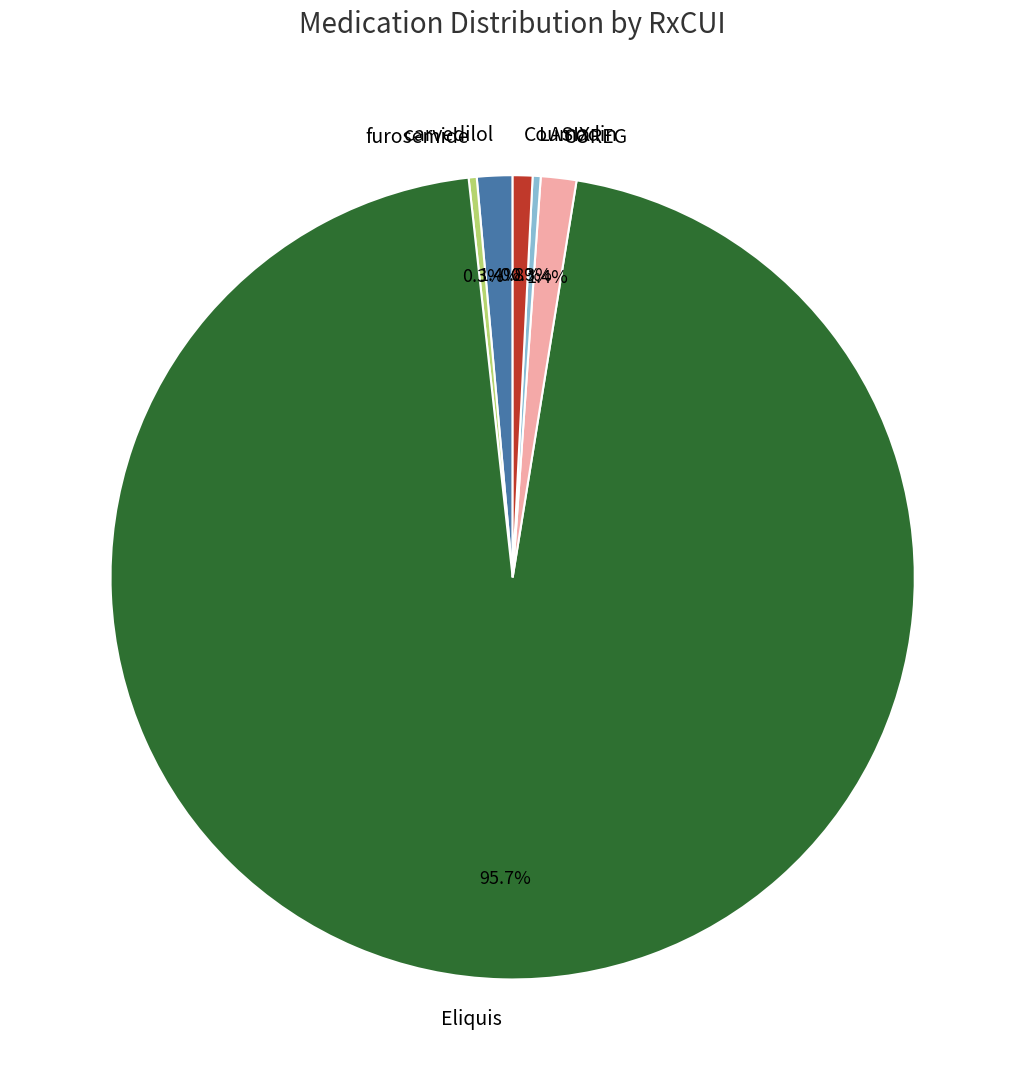

What percentage is the COREG slice, to the nearest percent?

1%